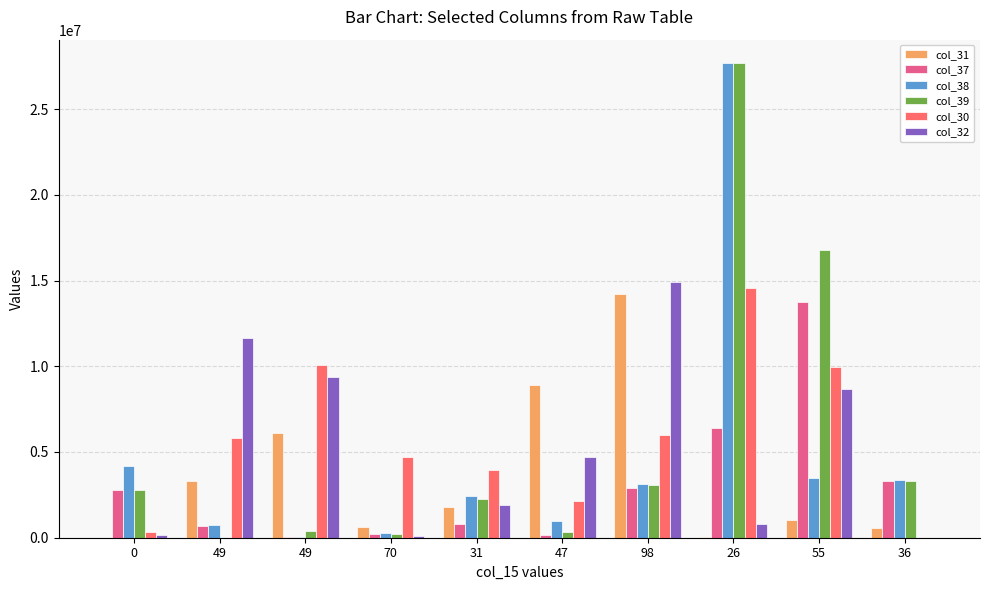

Are the bars grouped side by side (vs. stacked)?

Yes